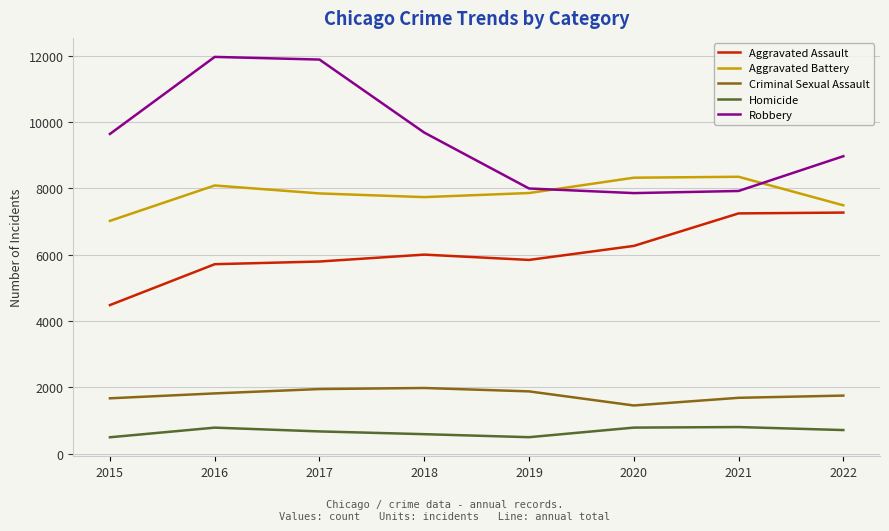

Is the value of Robbery at 2021 greater than the value of Homicide at 2016?

Yes